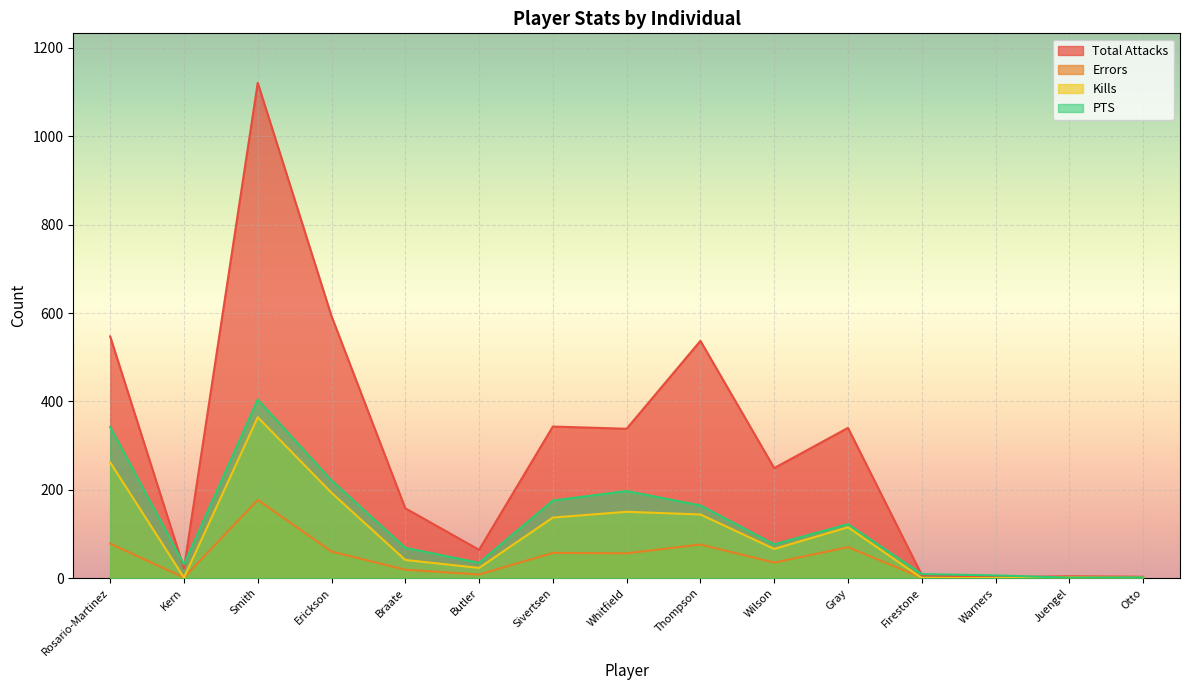

At which label is Kills closest to 182?

Erickson